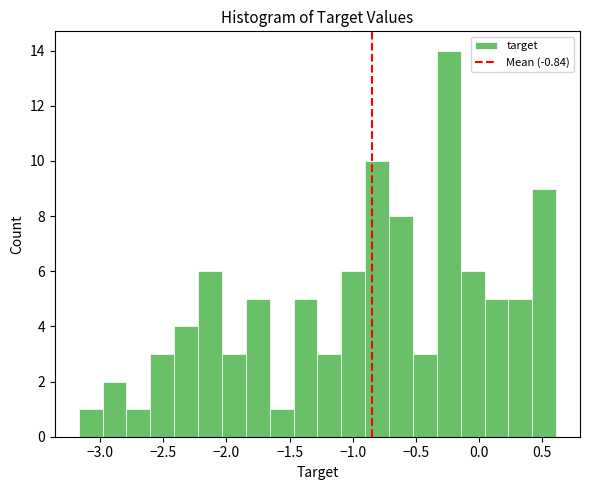

Read against the x-axis, roughly where is the centre of the tallest bar?

-0.25